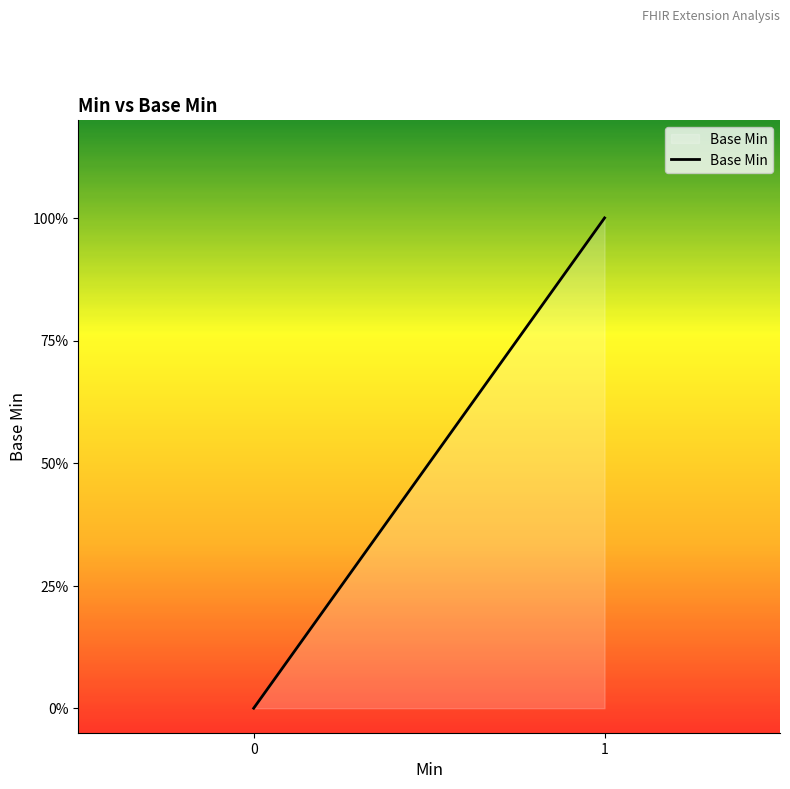

Does the chart have visible grid lines?

No